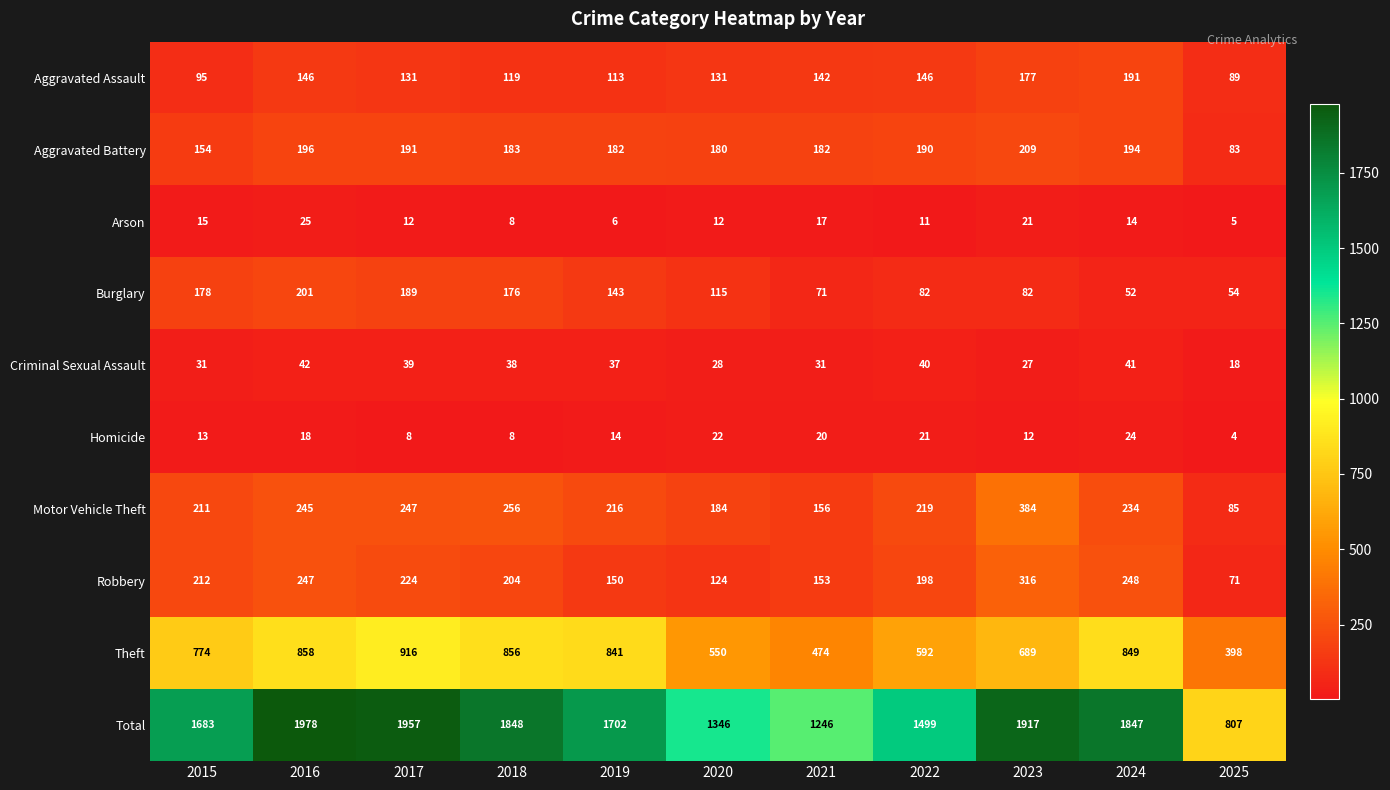

What value does the Burglary series have at 2019, to the nearest 5?

145